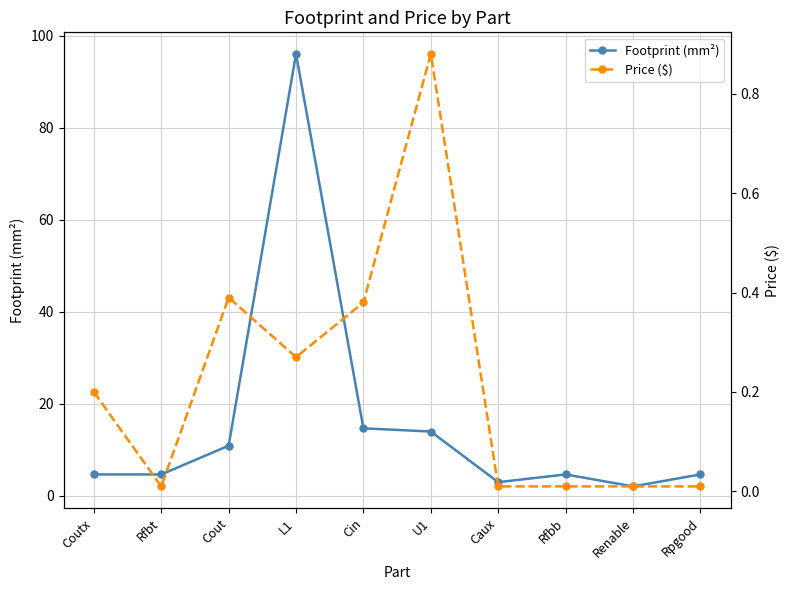

Is it true that Footprint (mm²) equals 17.4 at Cout?

False